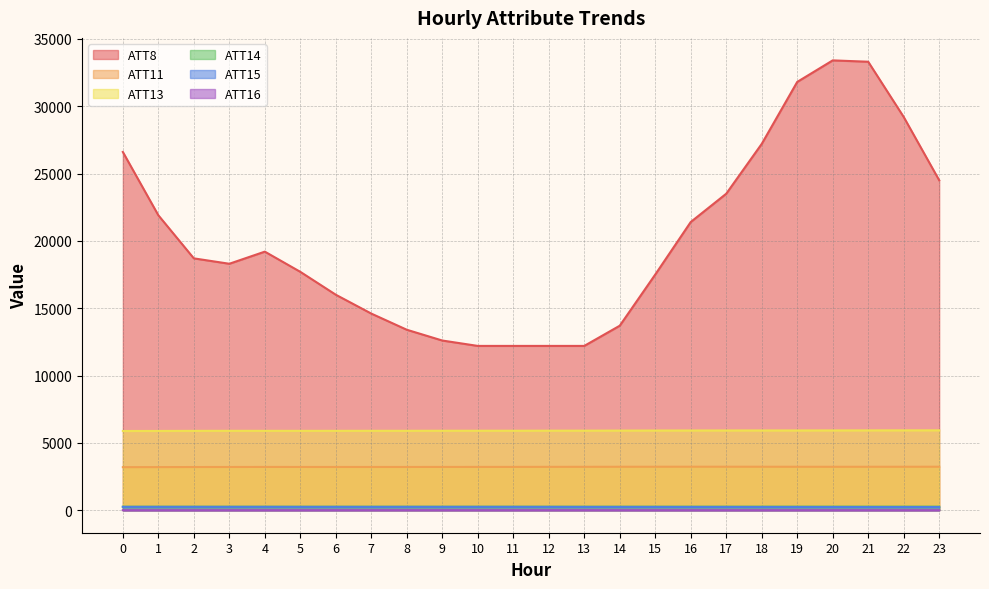

What is the difference between the highest and lowest values at 13?

12195.8